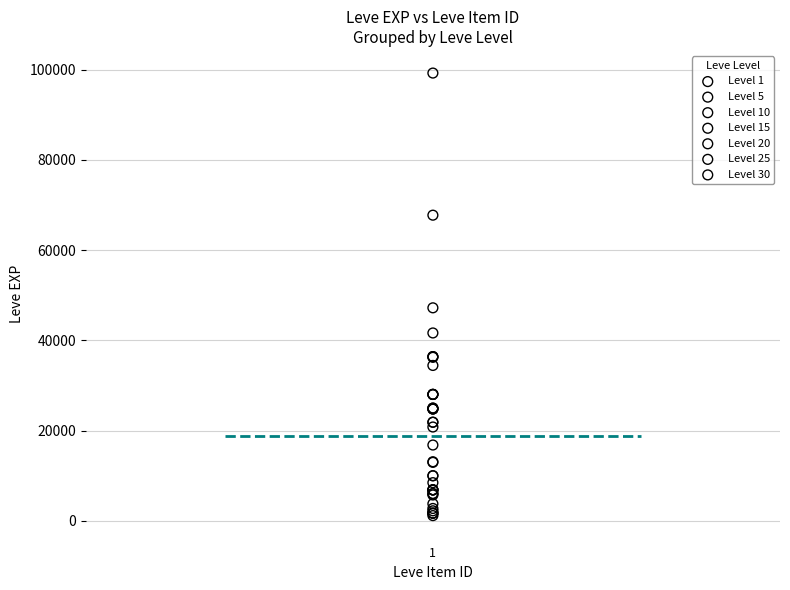

Which series reaches the maximum Y coordinate?

Level 30